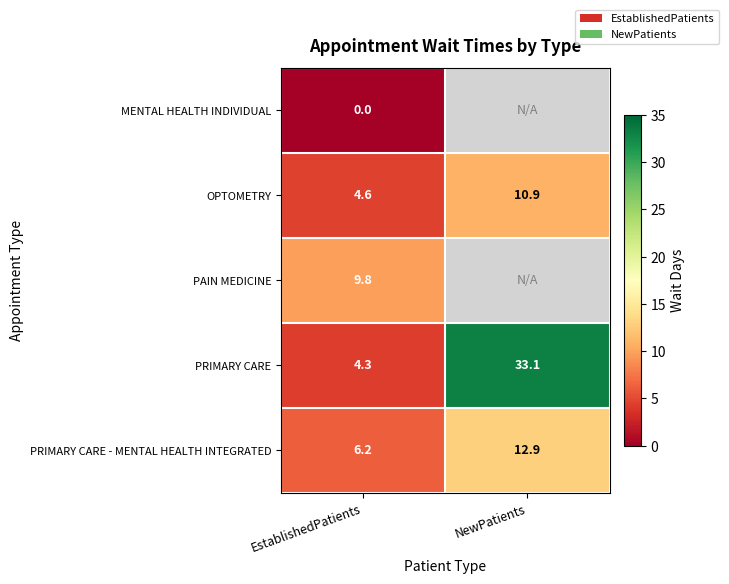

At which label does OPTOMETRY reach its minimum?

EstablishedPatients